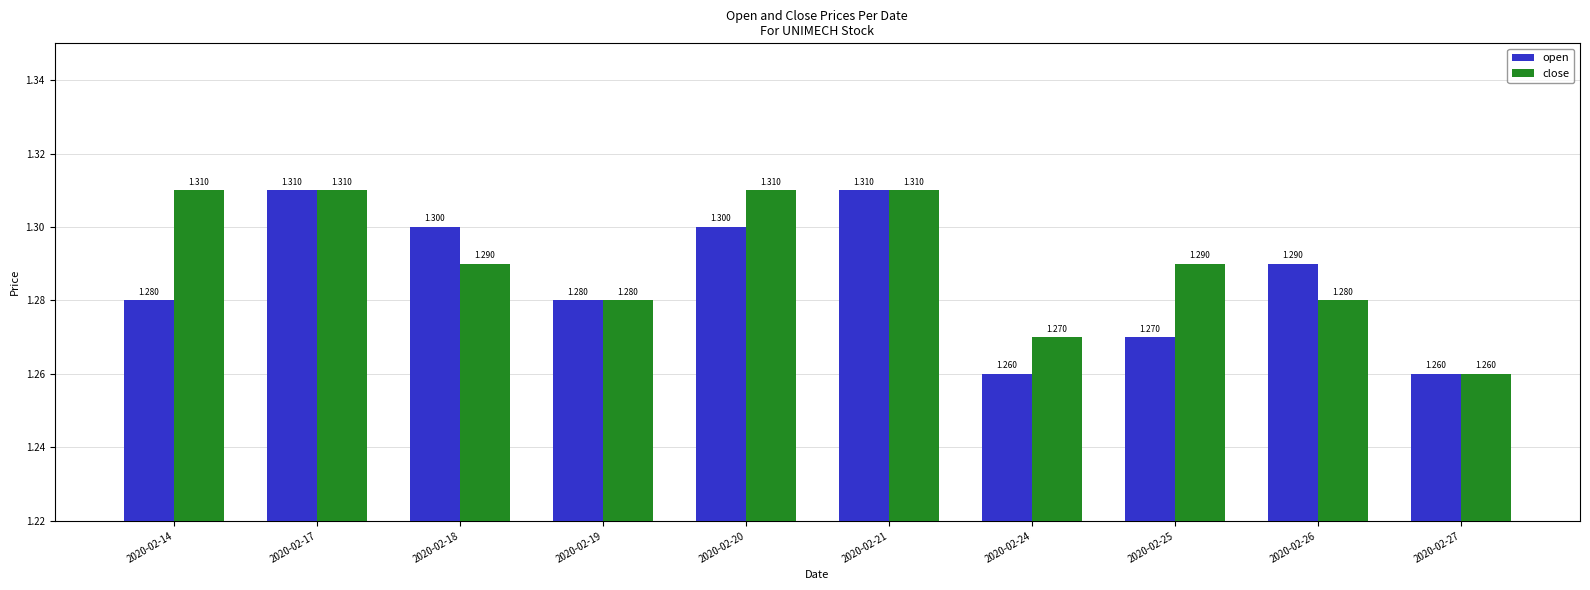

Rank the series by their average value, from highest to lowest.

close, open